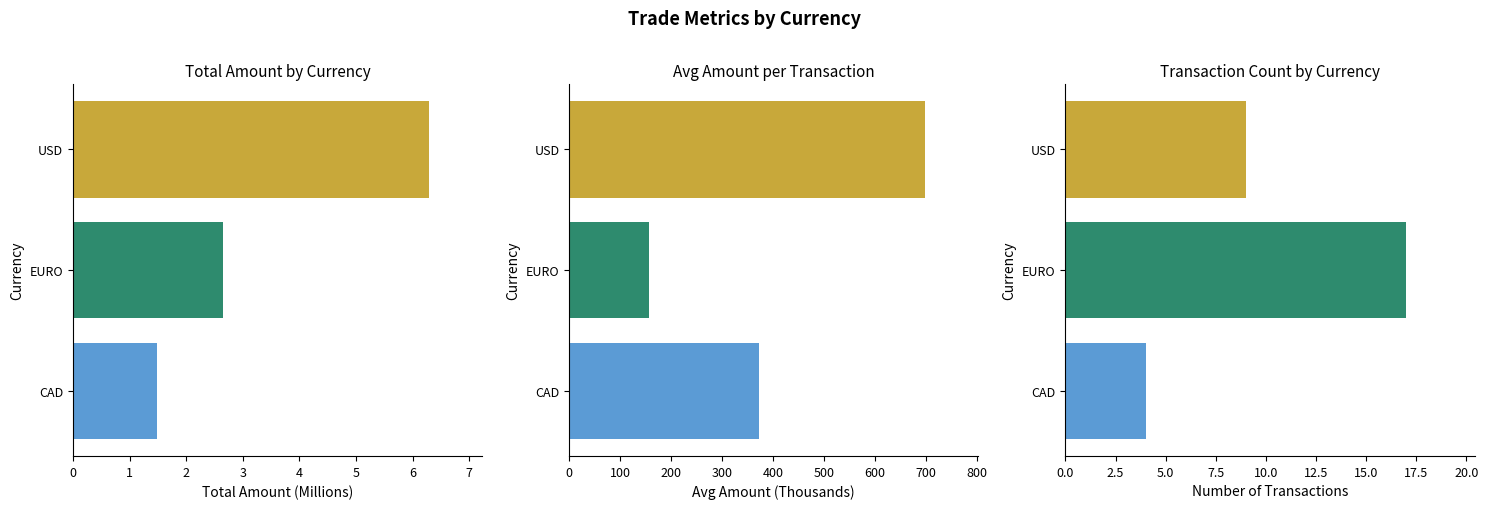

What is the value of the 2nd bar from the left?

2.6